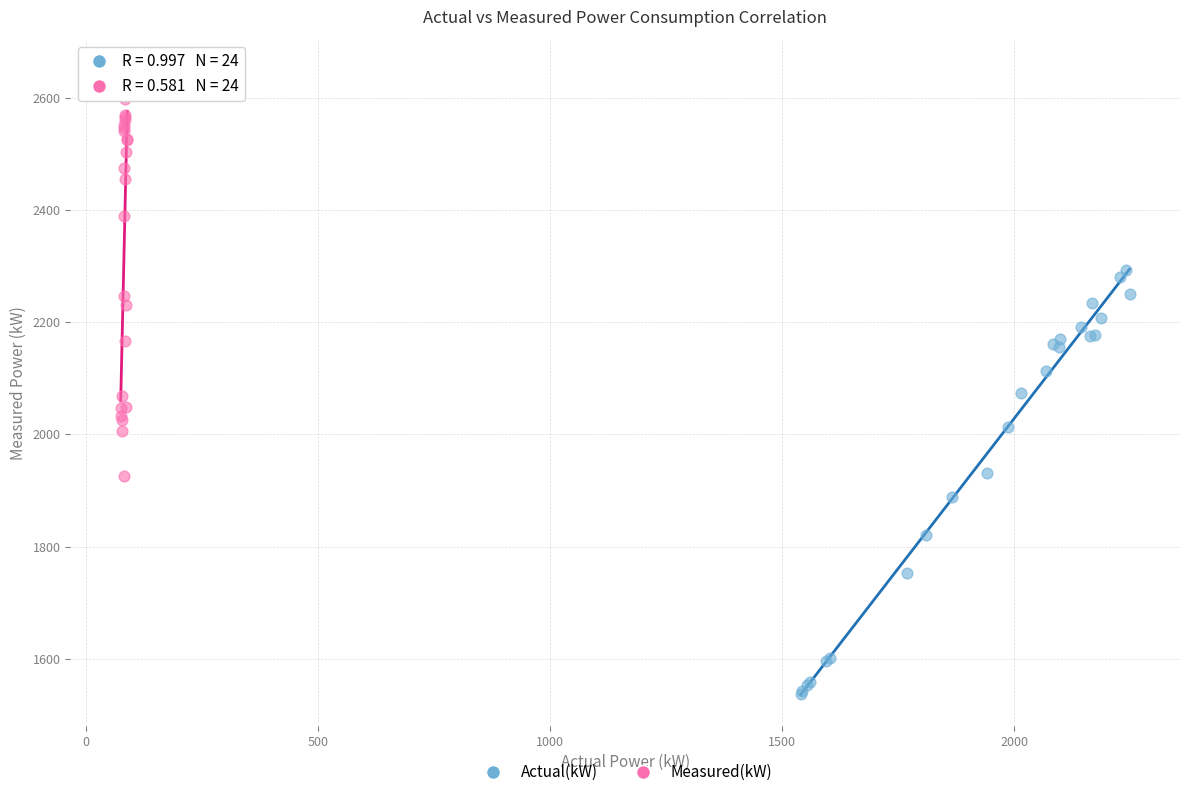

Which series reaches the minimum Y coordinate?

Actual(kW)